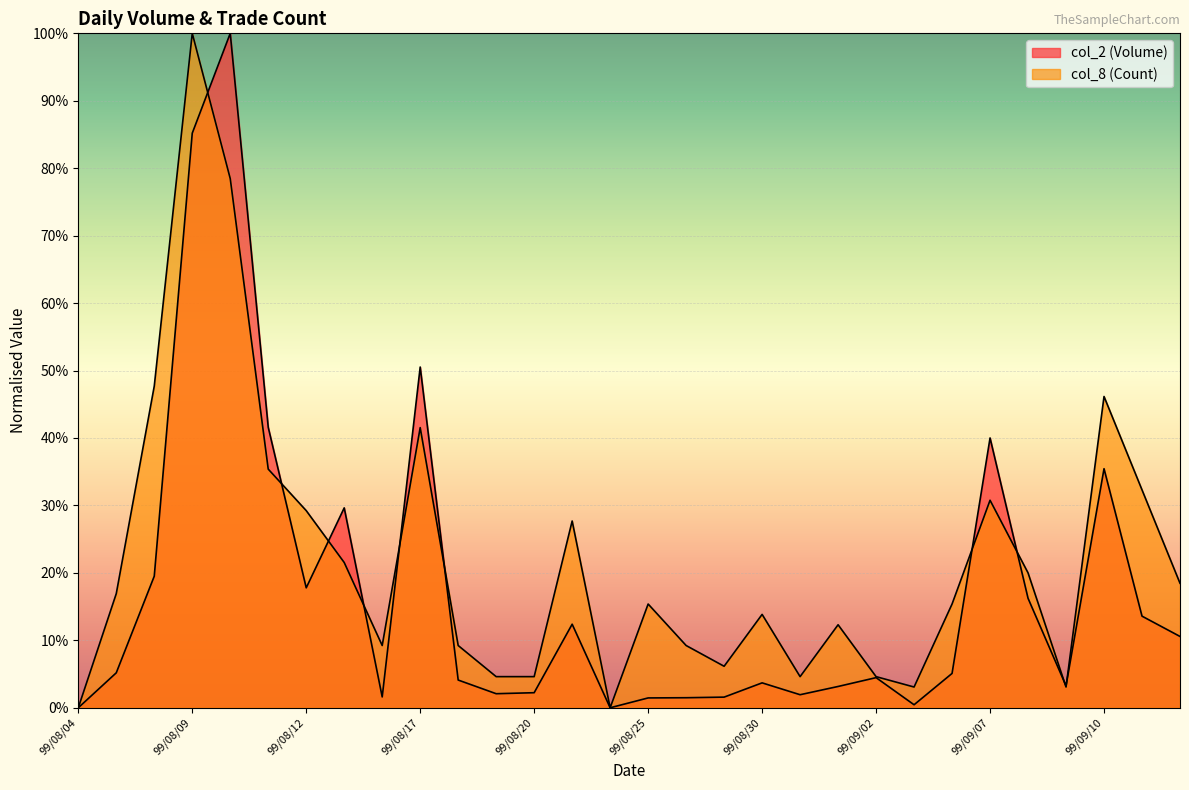

Is the value of col_8 (Count) at 99/09/13 greater than the value of col_2 (Volume) at 99/09/10?

No